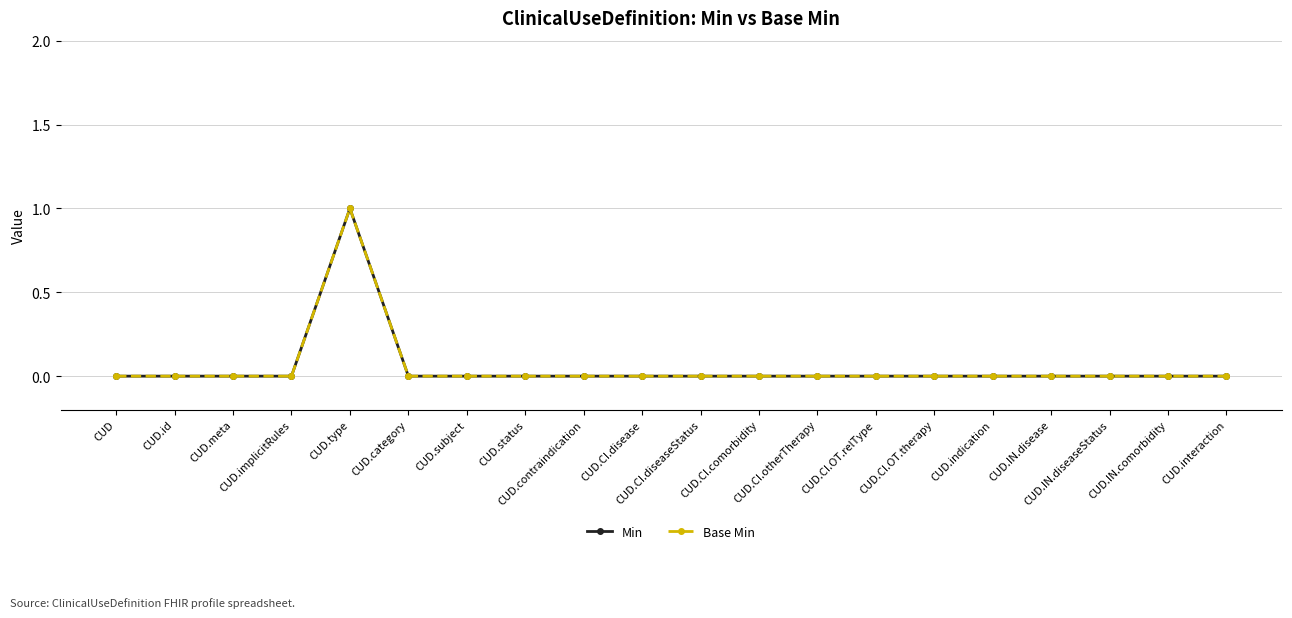

Does the chart have visible grid lines?

Yes